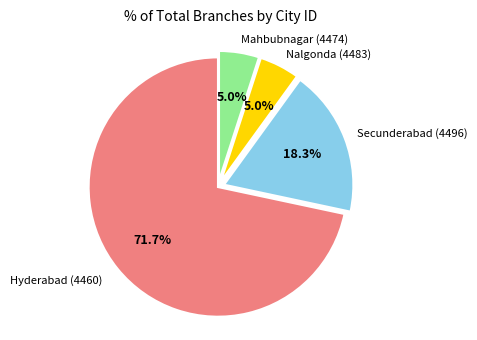

How much of the chart is everything except Mahbubnagar (4474)?

95.0%